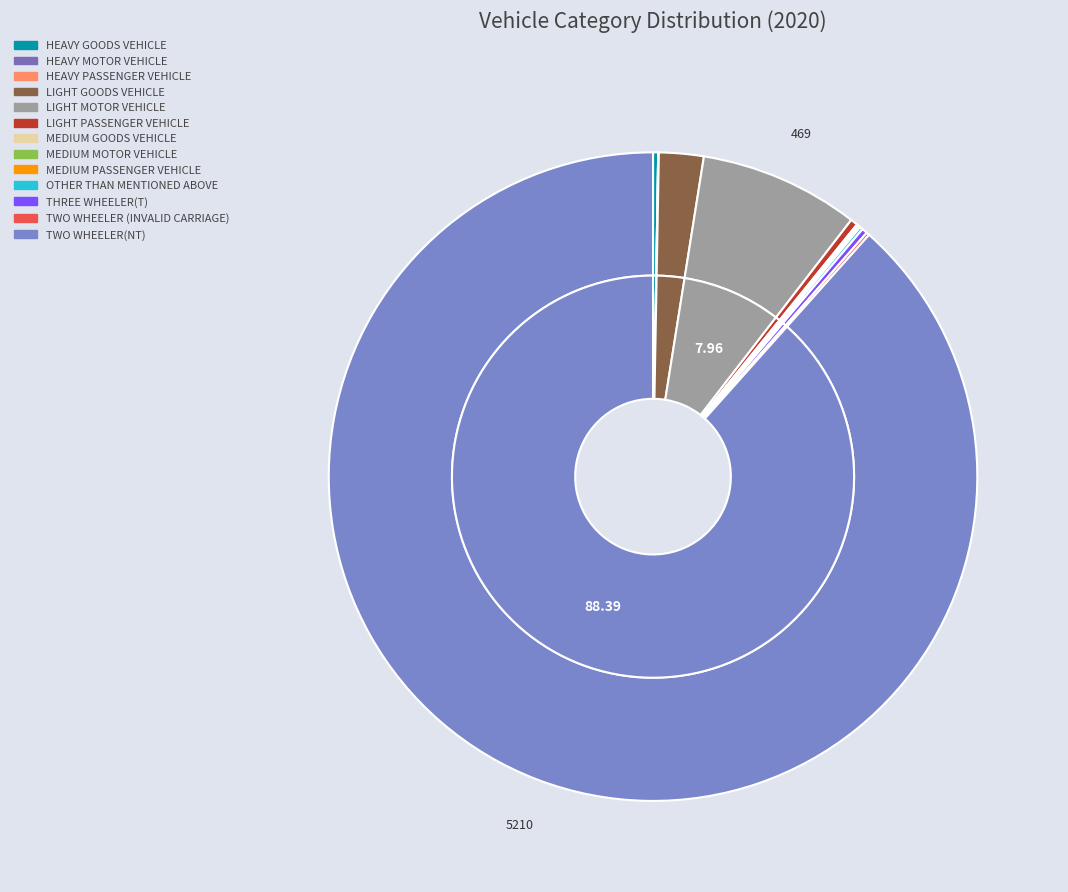

The HEAVY GOODS VEHICLE slice represents 1% of the pie. True or false?

False